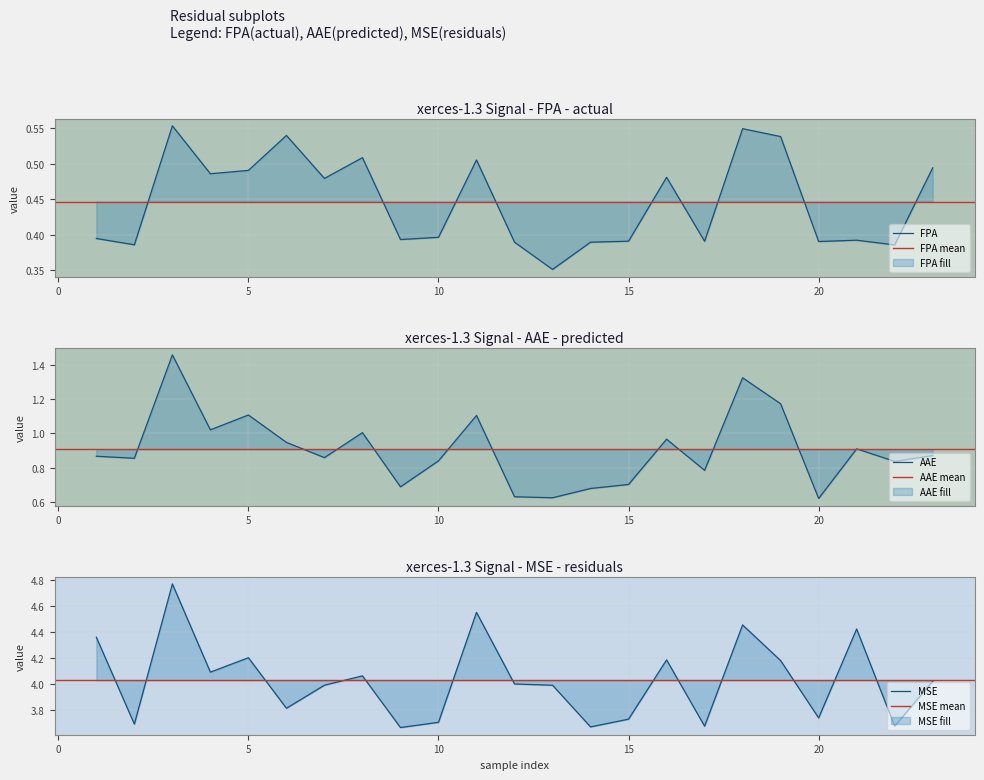

What is the difference between the second highest and minimum values in the FPA series?

0.2